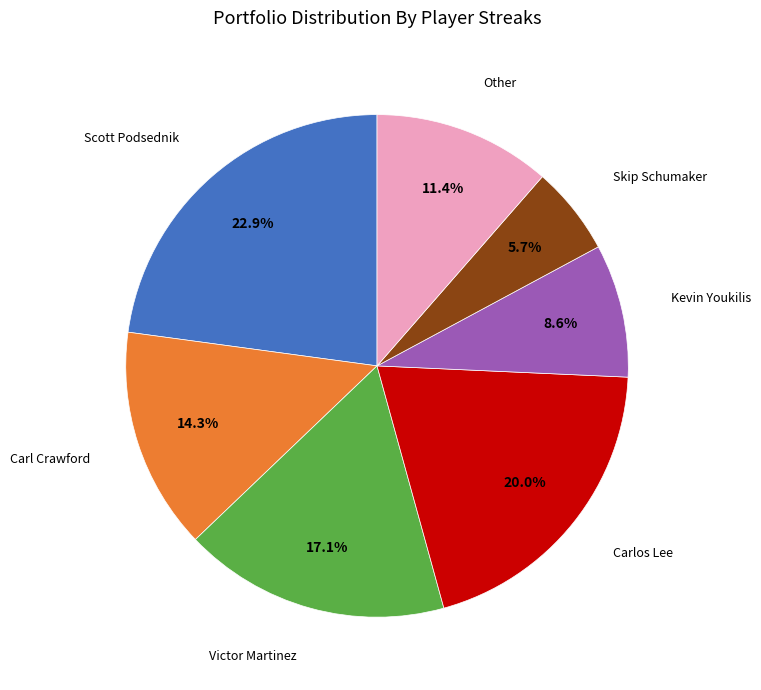

Is there a majority slice in this chart?

No